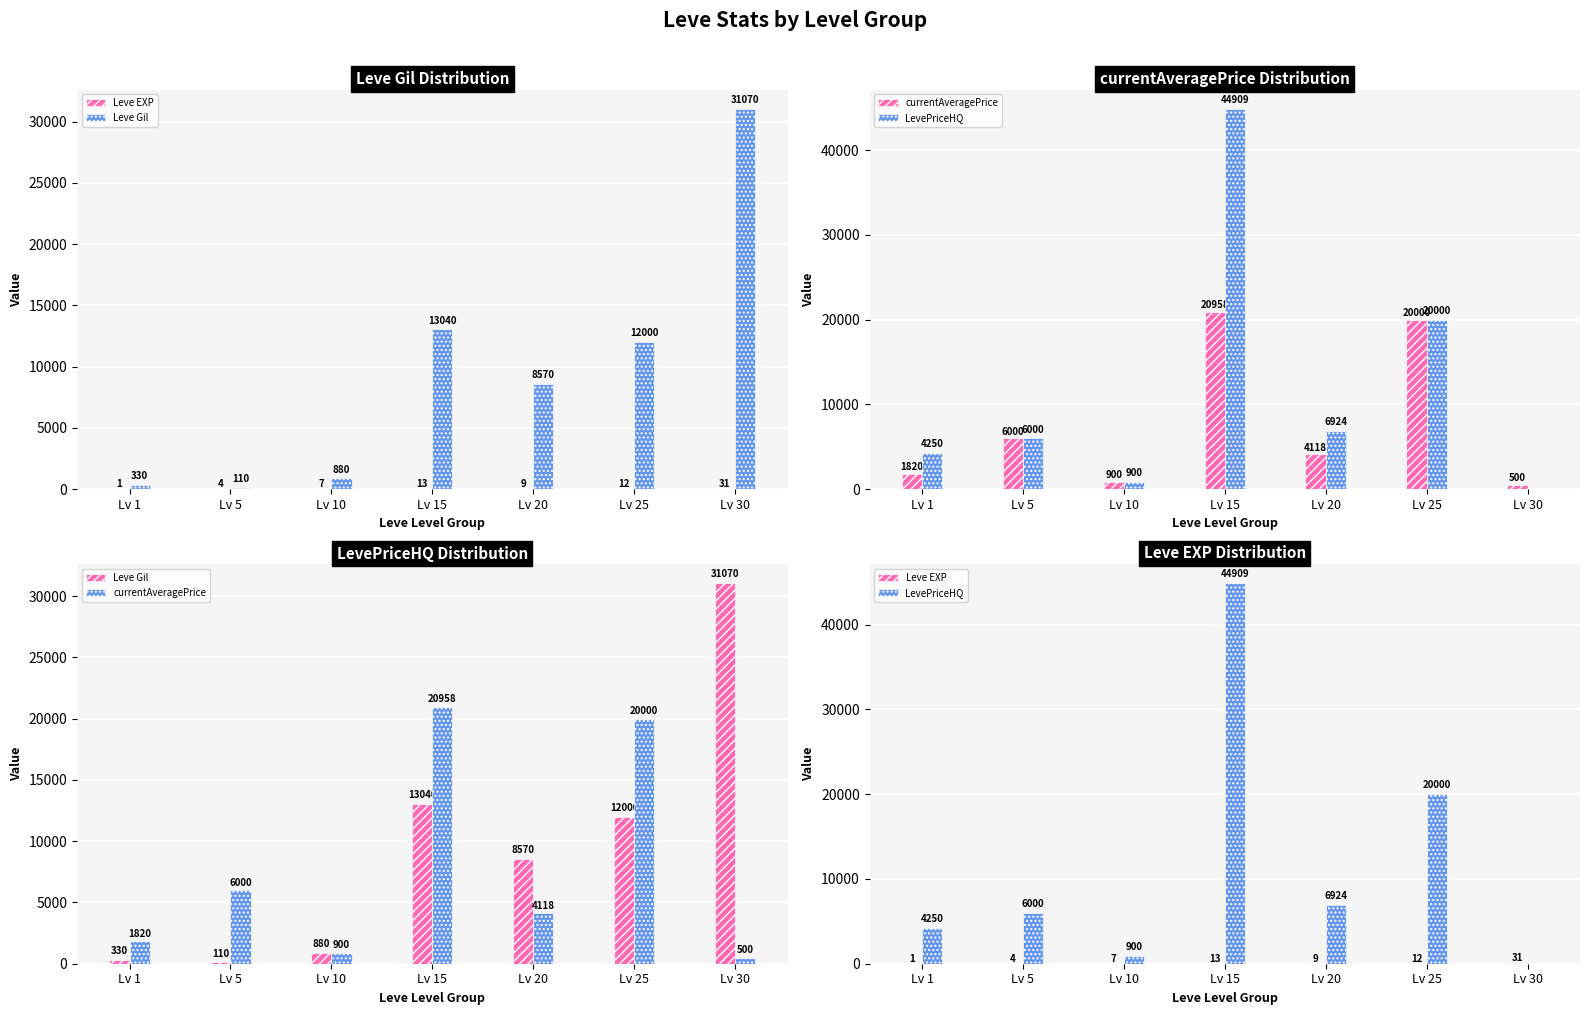

Which series has the largest total across all categories?

LevePriceHQ